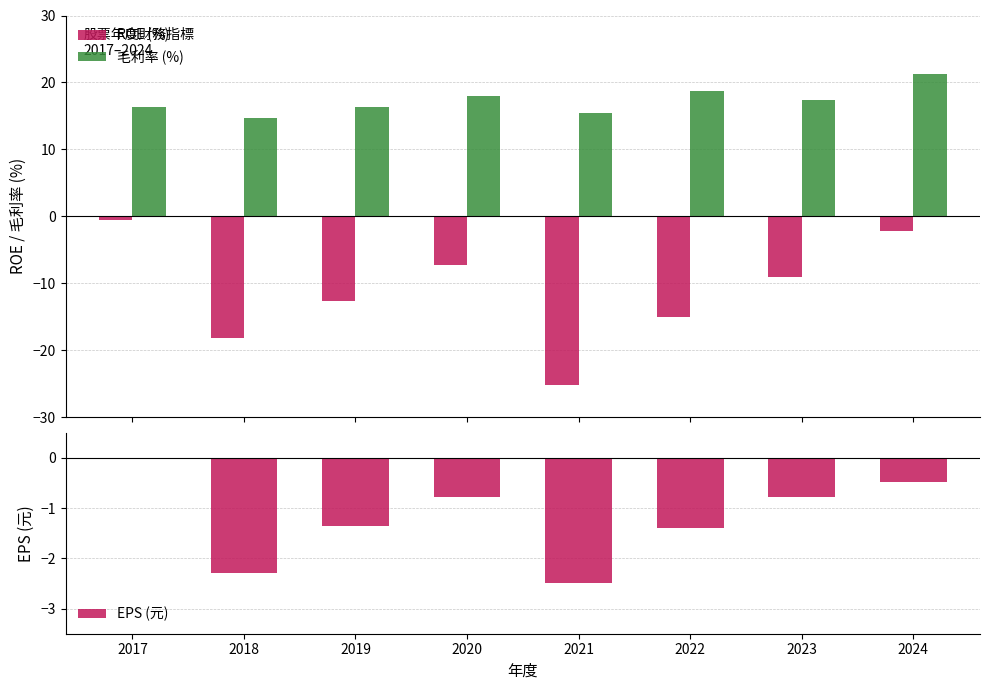

What is the average value of the EPS (元) series?

-1.2